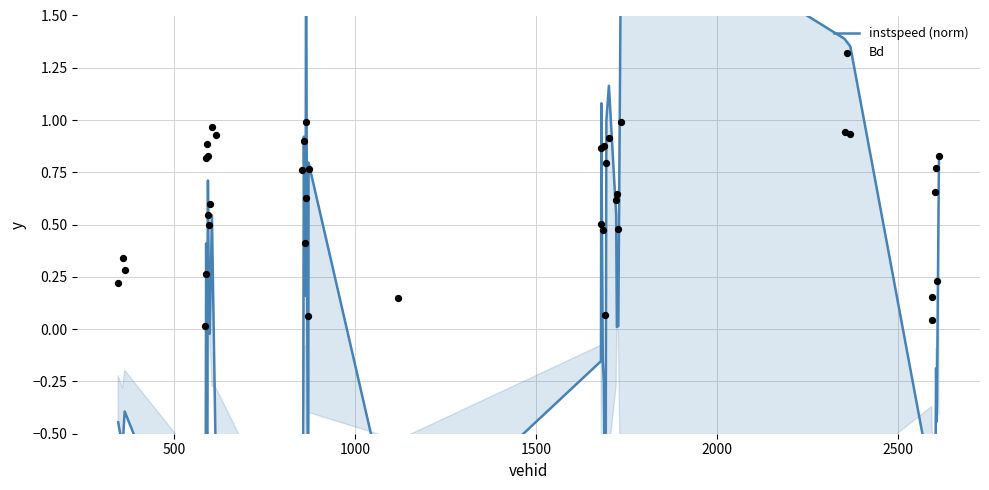

Which series reaches the maximum Y coordinate?

instspeed (norm)